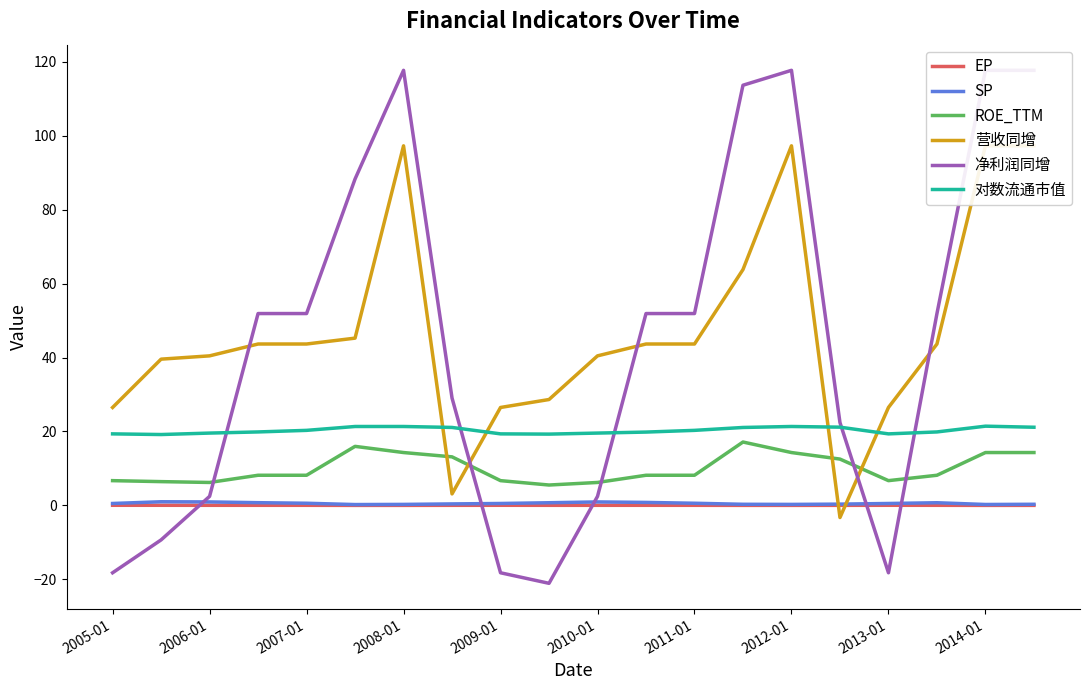

Rank the series by their maximum value, from highest to lowest.

净利润同增, 营收同增, 对数流通市值, ROE_TTM, SP, EP